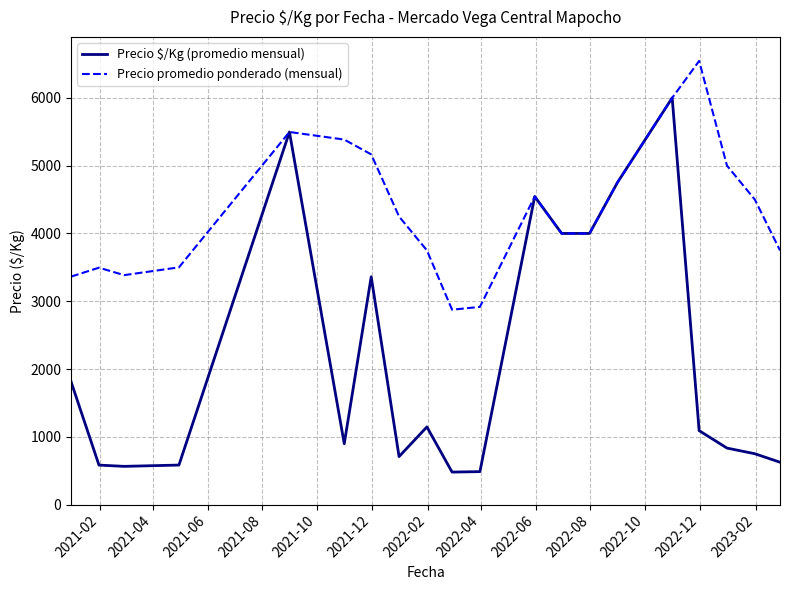

Count the number of data series in this chart.

2